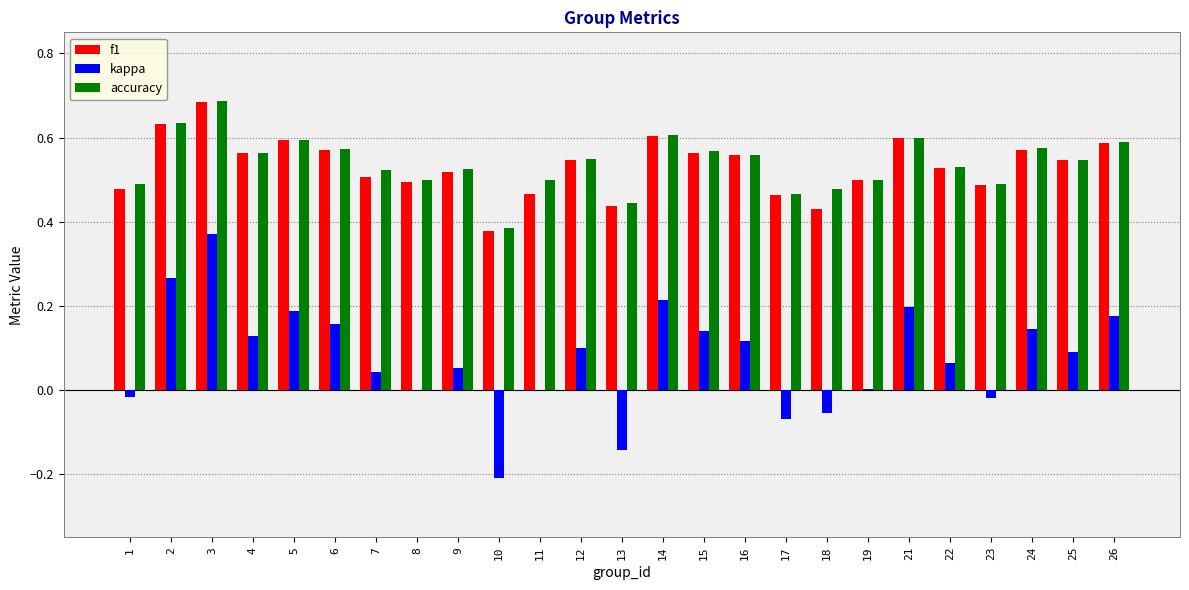

At which category is the sum across all series the highest?

3